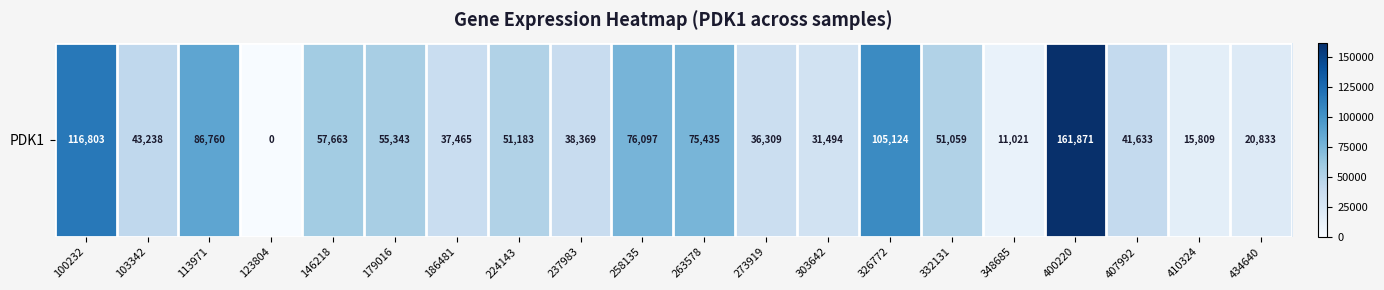

Read the value at 258135, to the nearest 10.

76100